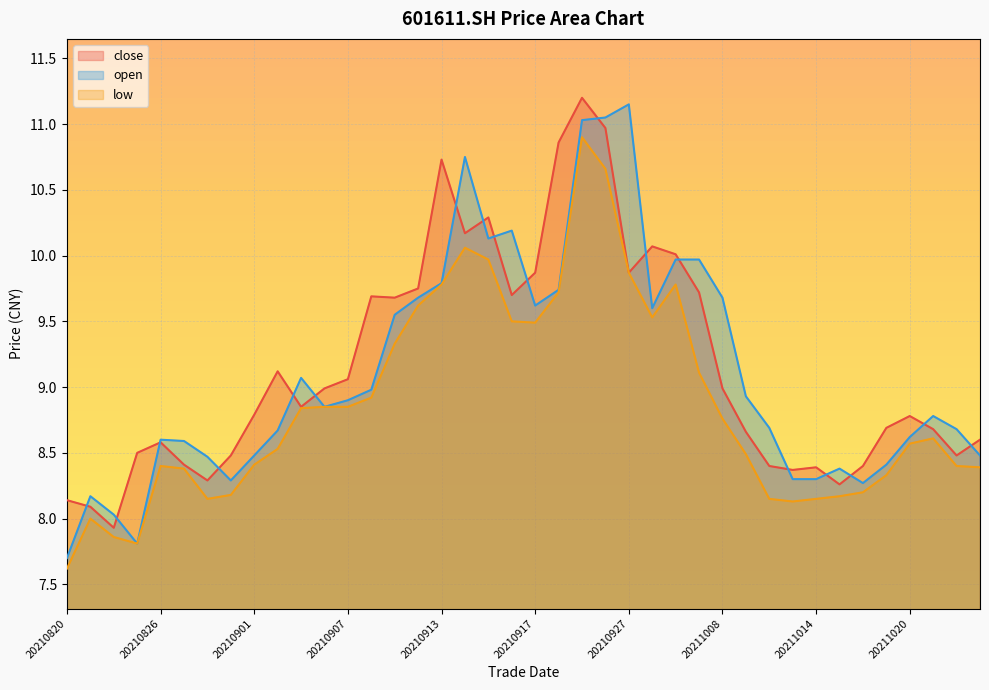

What is the sum of the close values at 20210824 and 20211011?

16.6